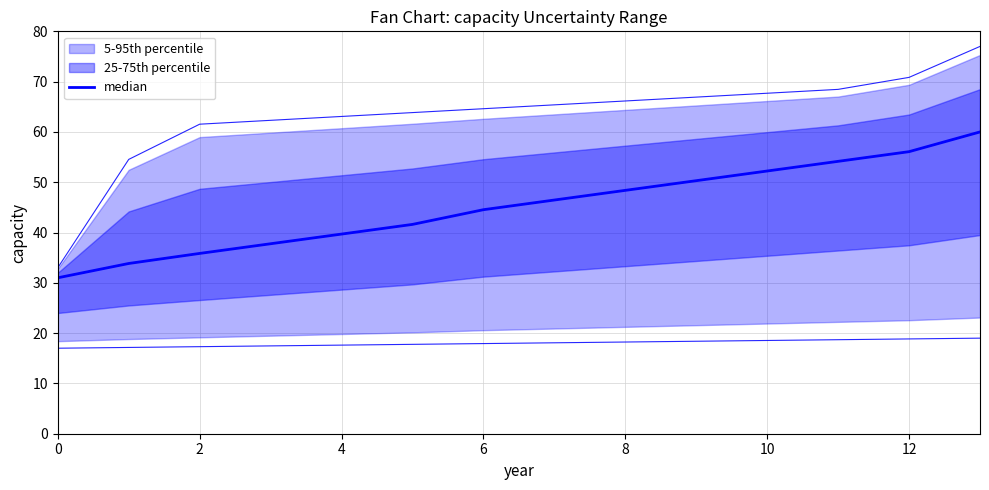

Is the value of ocds-mfx54g-11-1 at 12 greater than the value of ocds-mfx54g-5-1 at 12?

Yes